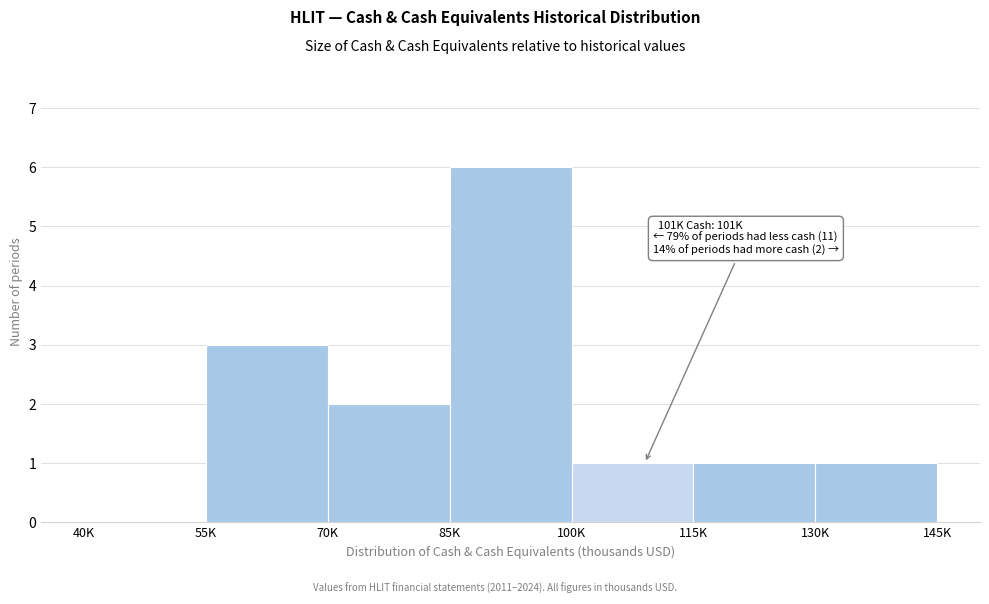

Reading left to right, what are all the values shown in this chart?

40K=0	55K=3	70K=2	85K=6	100K=1	115K=1	130K=1